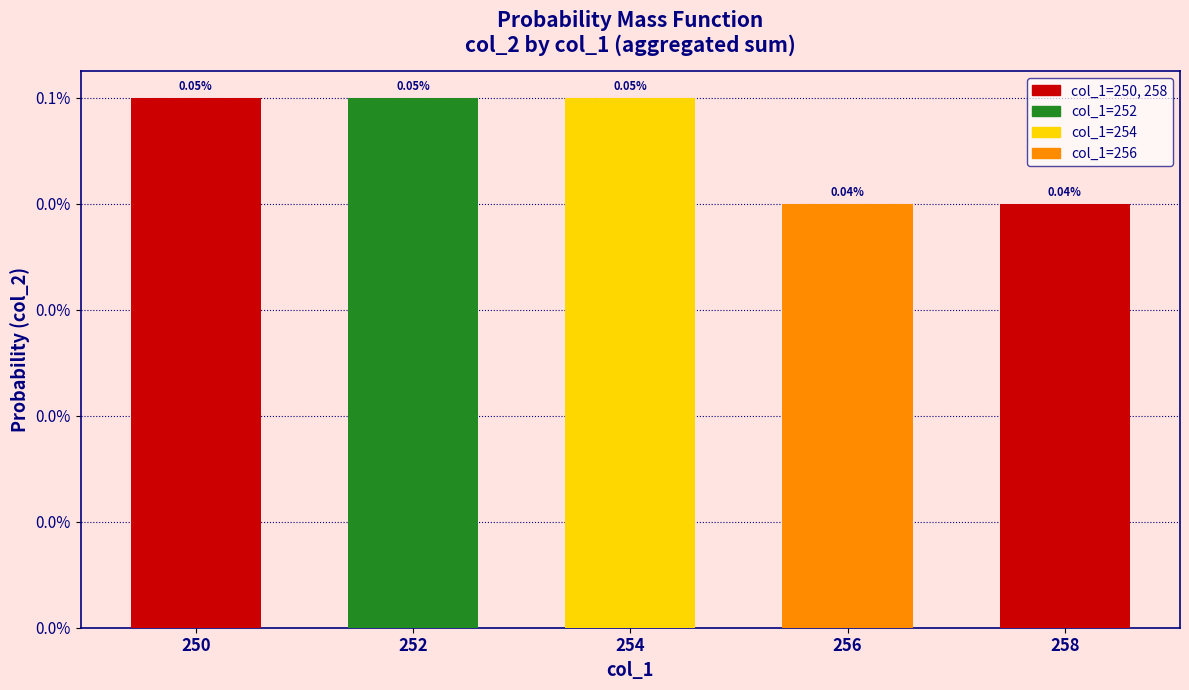

Where is the data nearest to the value 0?

256